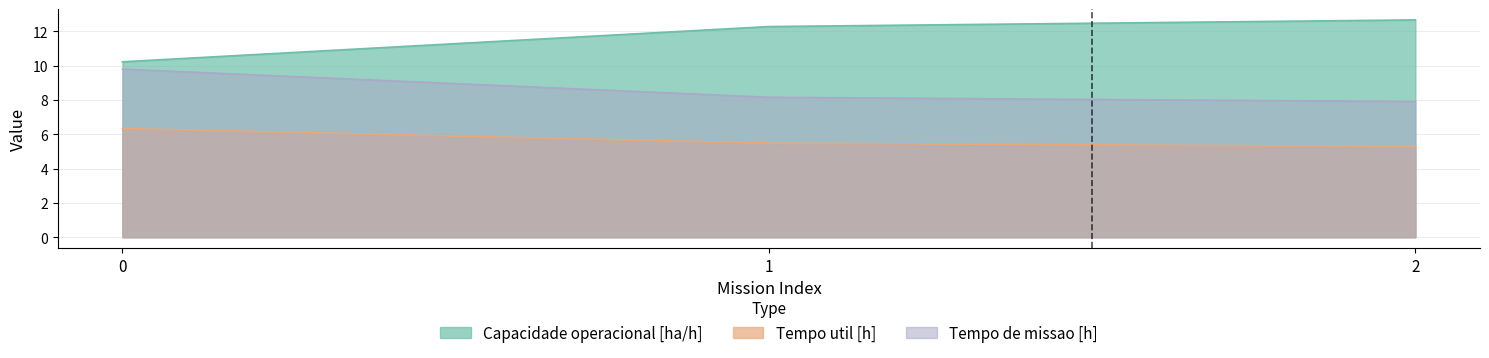

What is the average value of the Tempo util [h] series?

5.7